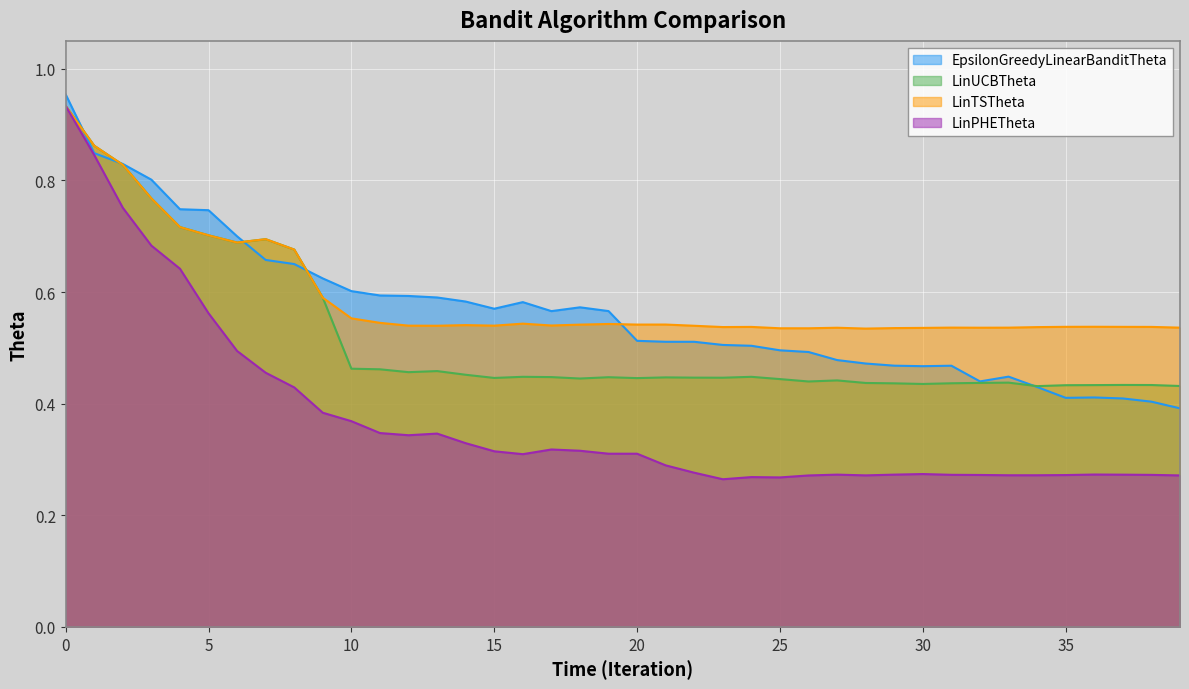

True or false: LinPHETheta and EpsilonGreedyLinearBanditTheta cross at least once.

False